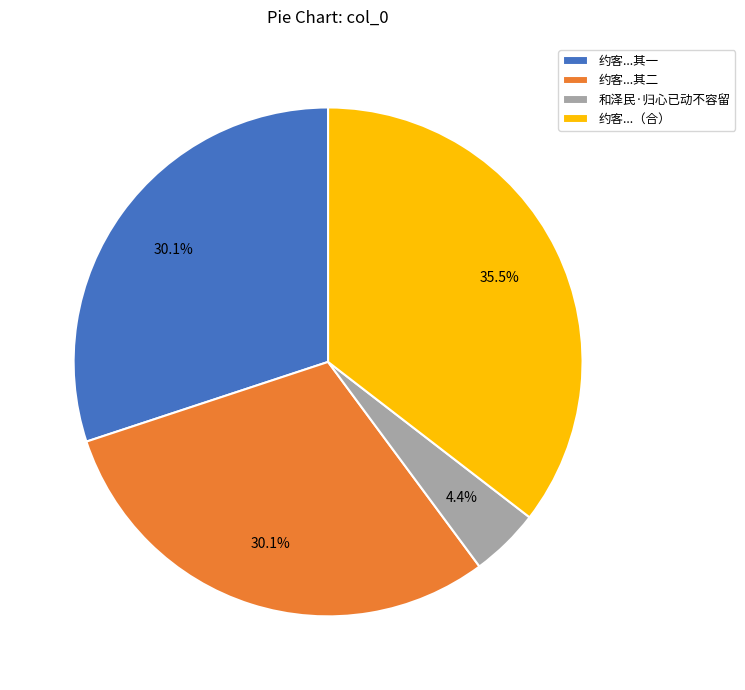

Approximately how many times larger is the value at 约客...其二 compared to 约客...其一?

1.0